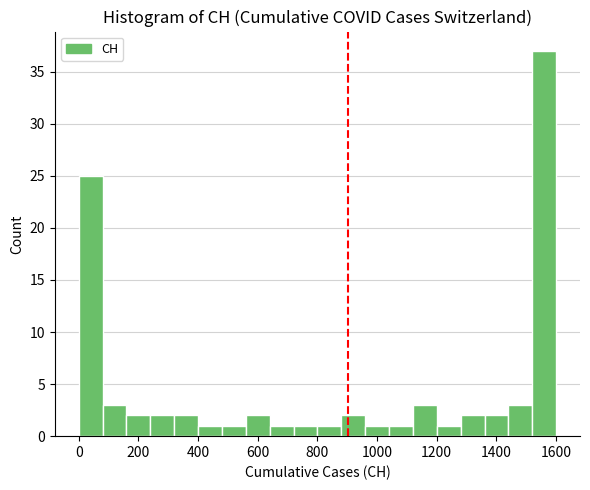

Reading left to right, transcribe this chart: for each bar, give the range it covers on the x-axis and its height. Neither the bar edges nor the heights are printed on the chart, so give them approximately, as read against the axes.

0 to 80: 25
80 to 160: 3
160 to 240: 2
240 to 320: 2
320 to 400: 2
400 to 480: 1
480 to 560: 1
560 to 640: 2
640 to 720: 1
720 to 800: 1
800 to 880: 1
880 to 960: 2
960 to 1040: 1
1040 to 1120: 1
1120 to 1200: 3
1200 to 1280: 1
1280 to 1360: 2
1360 to 1440: 2
1440 to 1520: 3
1520 to 1600: 37